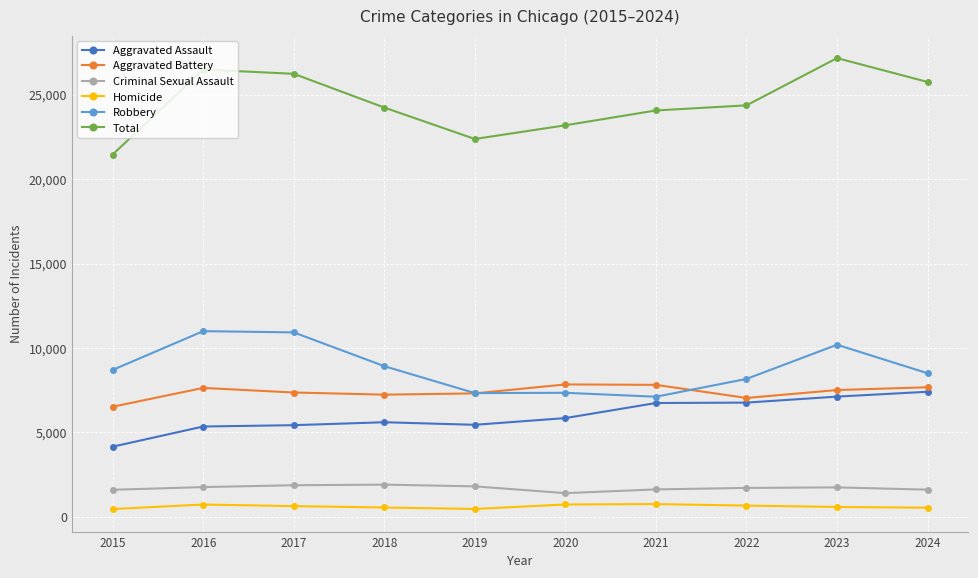

Is it true that Aggravated Assault equals 3665 at 2018?

False